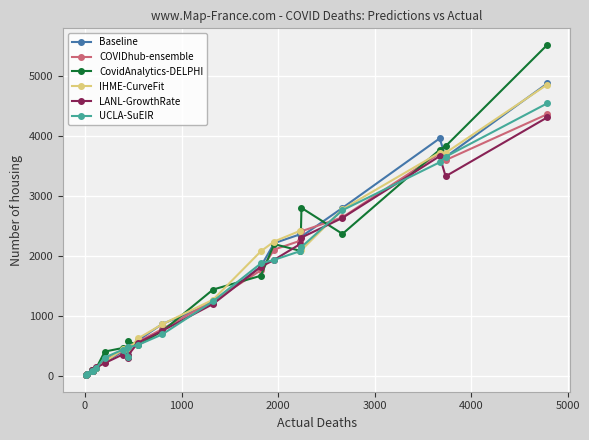

Which series has the largest range (max minus min)?

CovidAnalytics-DELPHI